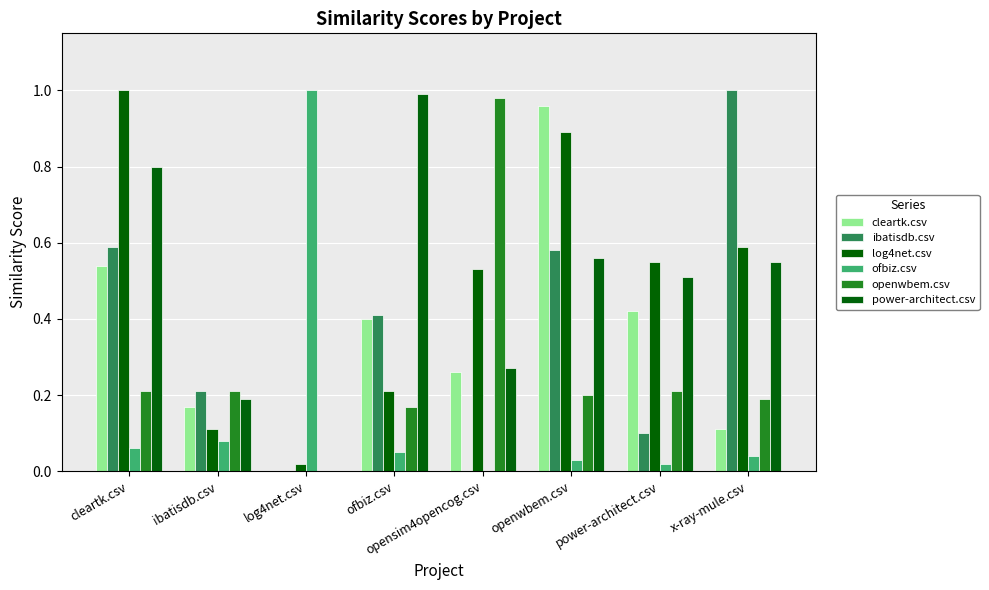

What is the approximate value of ibatisdb.csv at power-architect.csv?

0.1